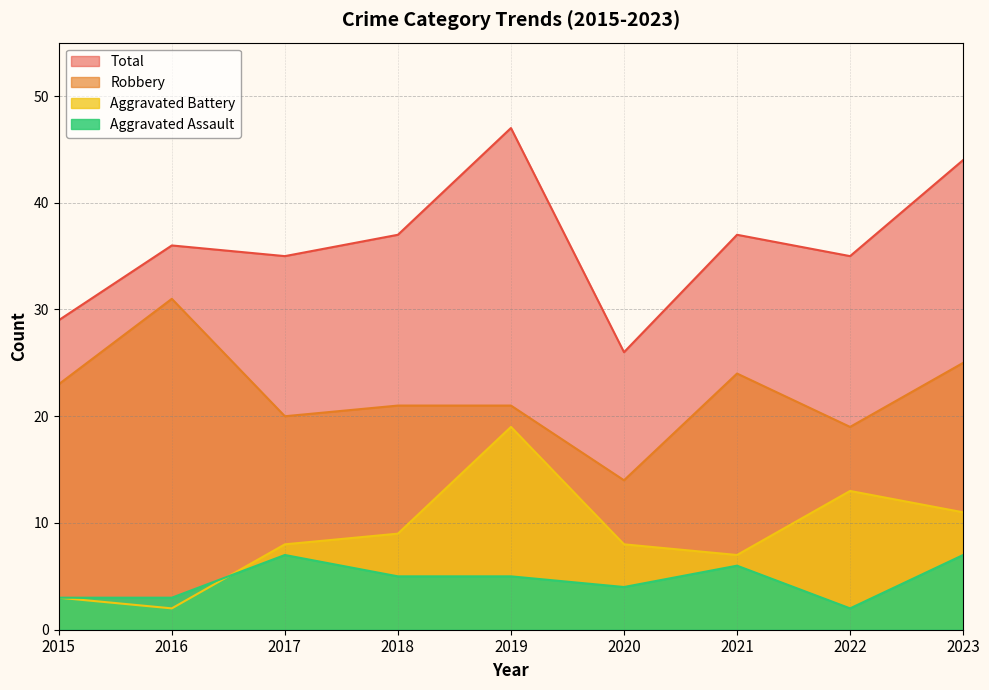

At how many categories does at least one series exceed 18?

9